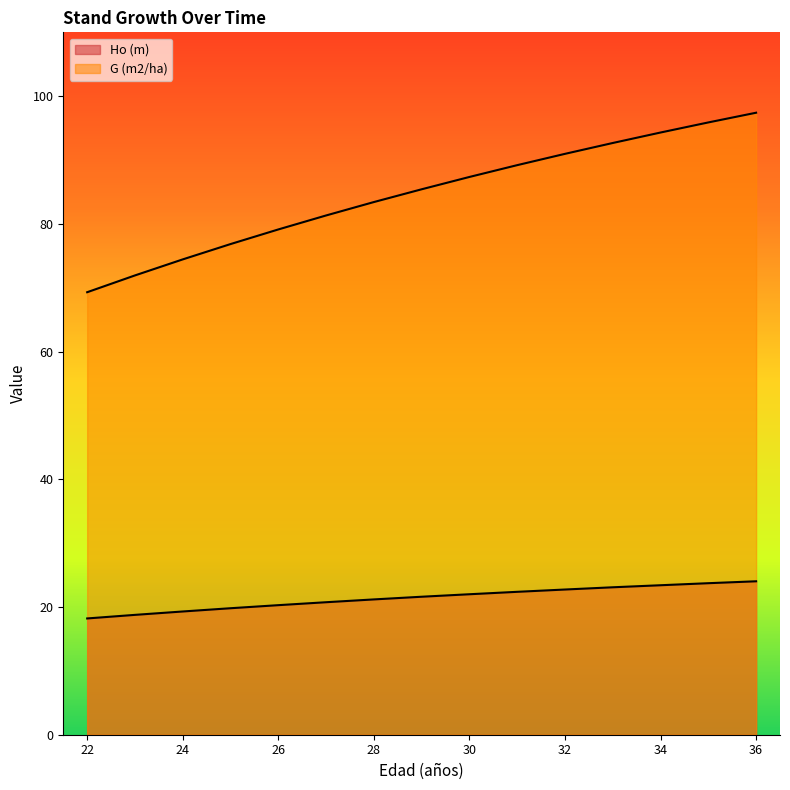

What is the difference between the maximum and minimum values in the G (m2/ha) series?

28.1